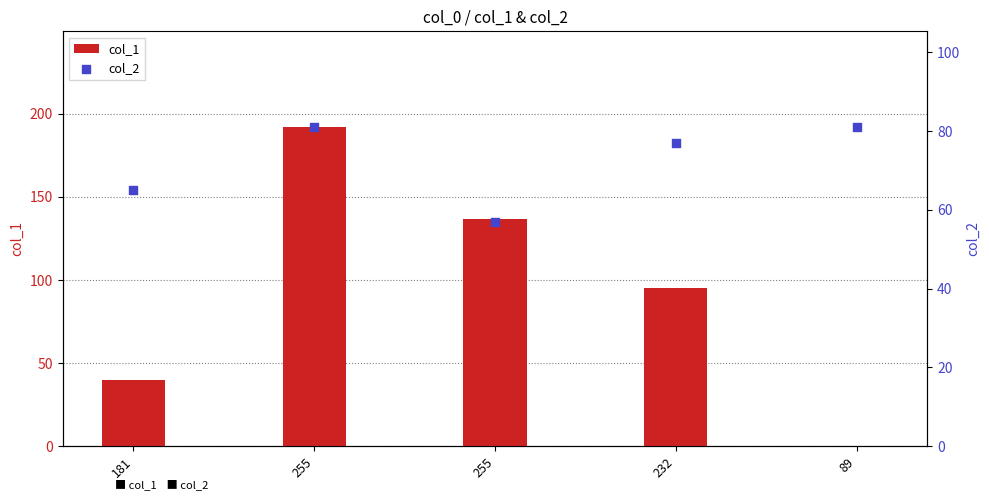

At which category is the sum across all series the highest?

255